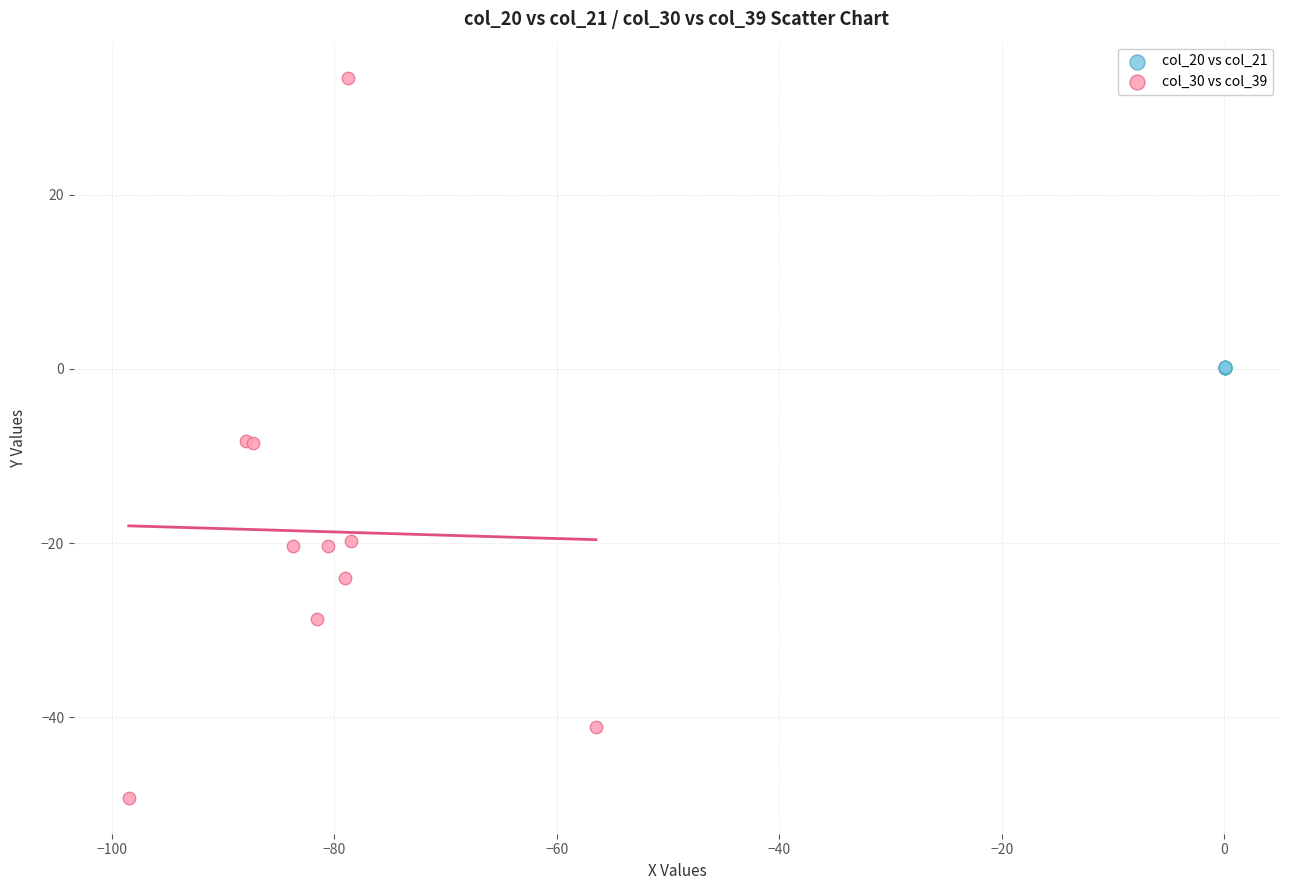

Which series reaches the maximum Y coordinate?

col_30 vs col_39